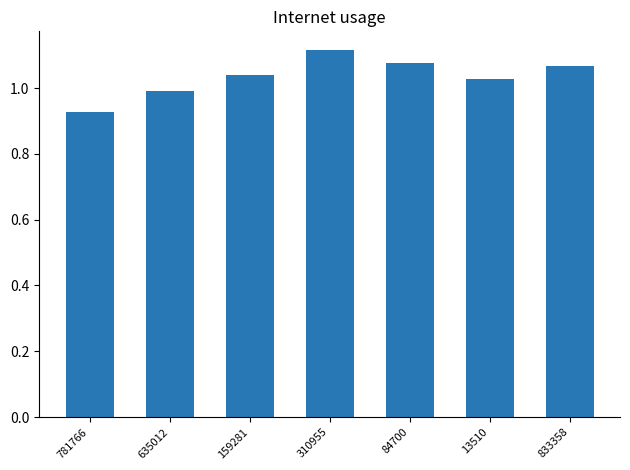

Between 84700 and 13510, which is larger?

84700